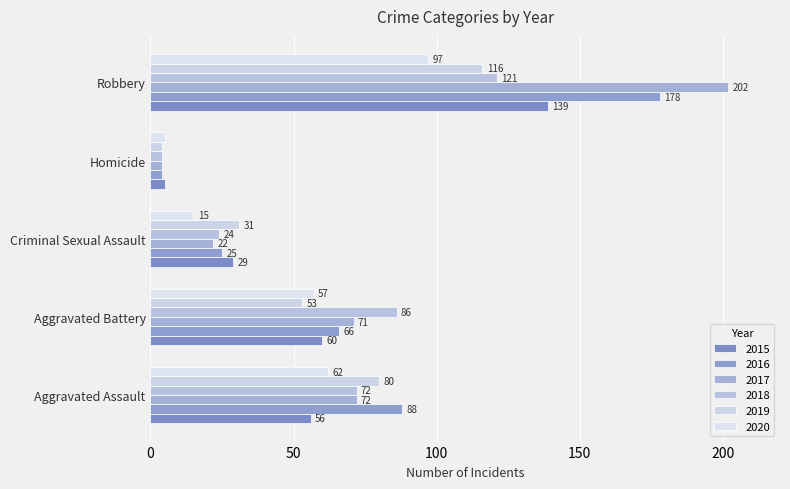

How many categories are shown in the chart?

5